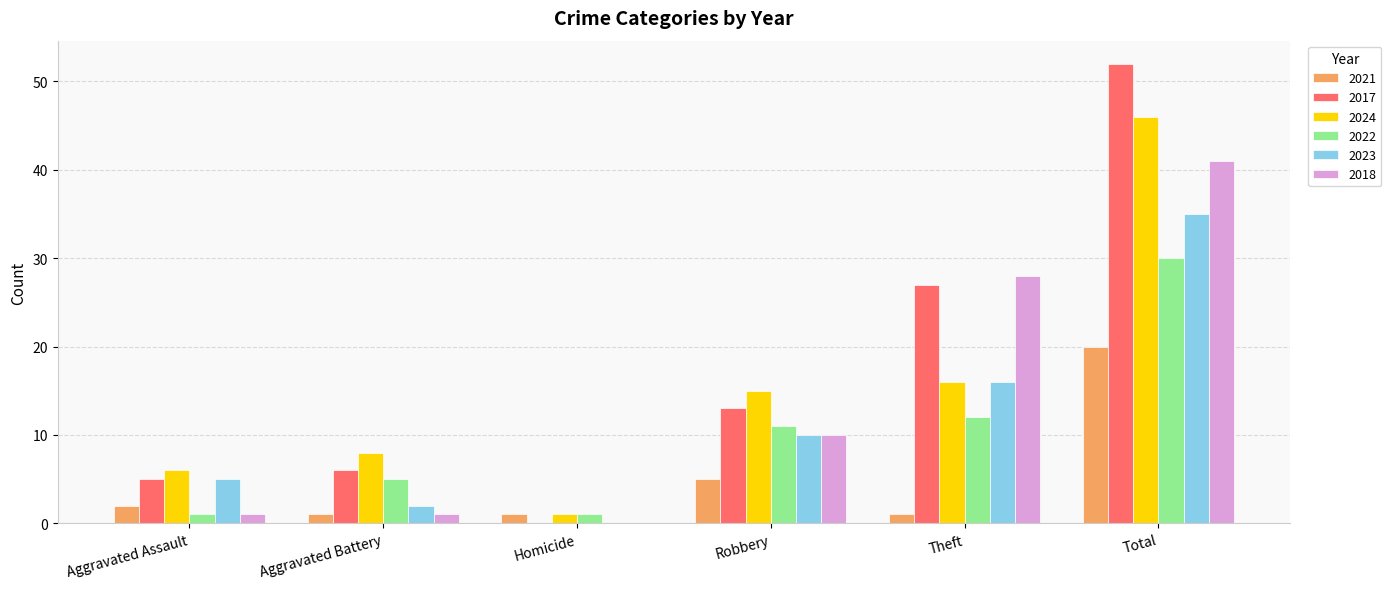

Reading left to right, what are all the values shown in this chart?

2021: 2	1	1	5	1	20
2017: 5	6	0	13	27	52
2024: 6	8	1	15	16	46
2022: 1	5	1	11	12	30
2023: 5	2	0	10	16	35
2018: 1	1	0	10	28	41